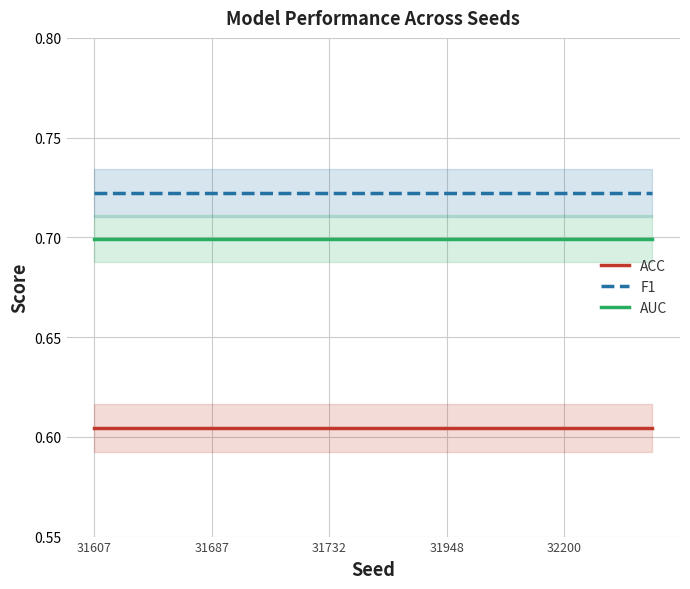

True or false: F1 and ACC intersect in this chart.

False